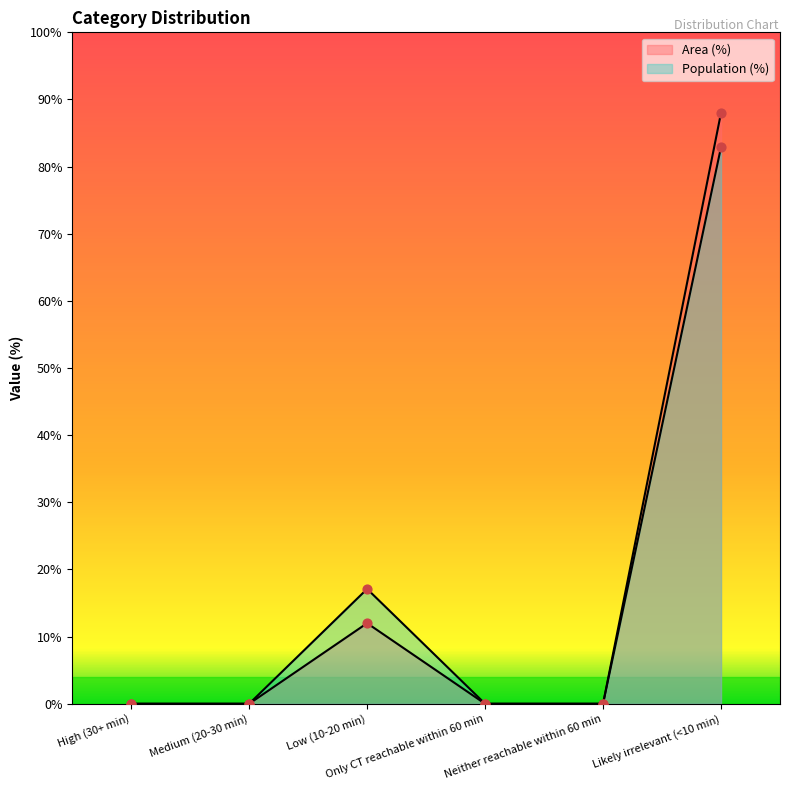

Is the value of Population (%) at Low (10-20 min) greater than the value of Area (%) at Likely irrelevant (<10 min)?

No